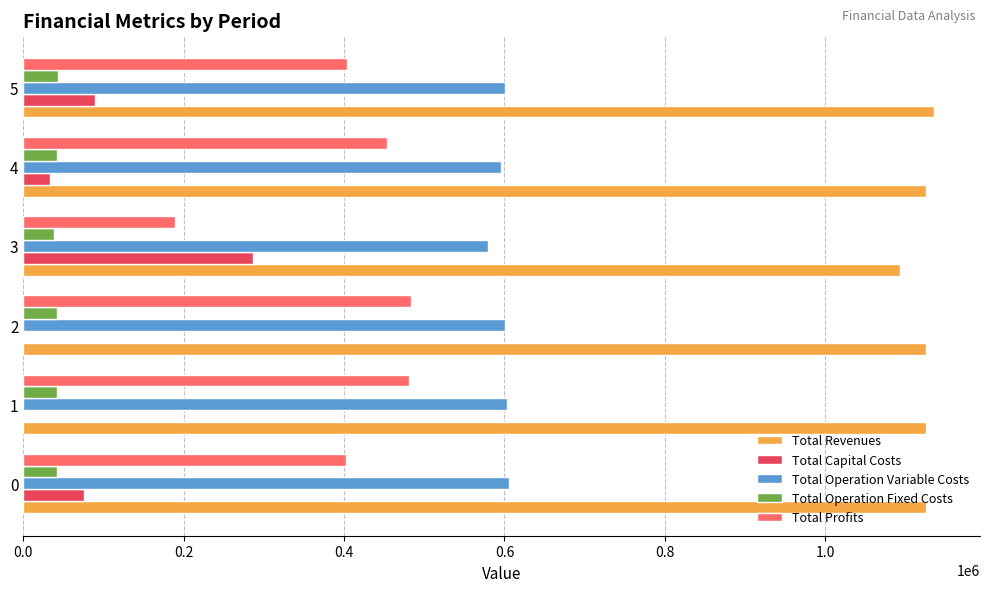

What is the sum of all Total Revenues values?

6731329.2